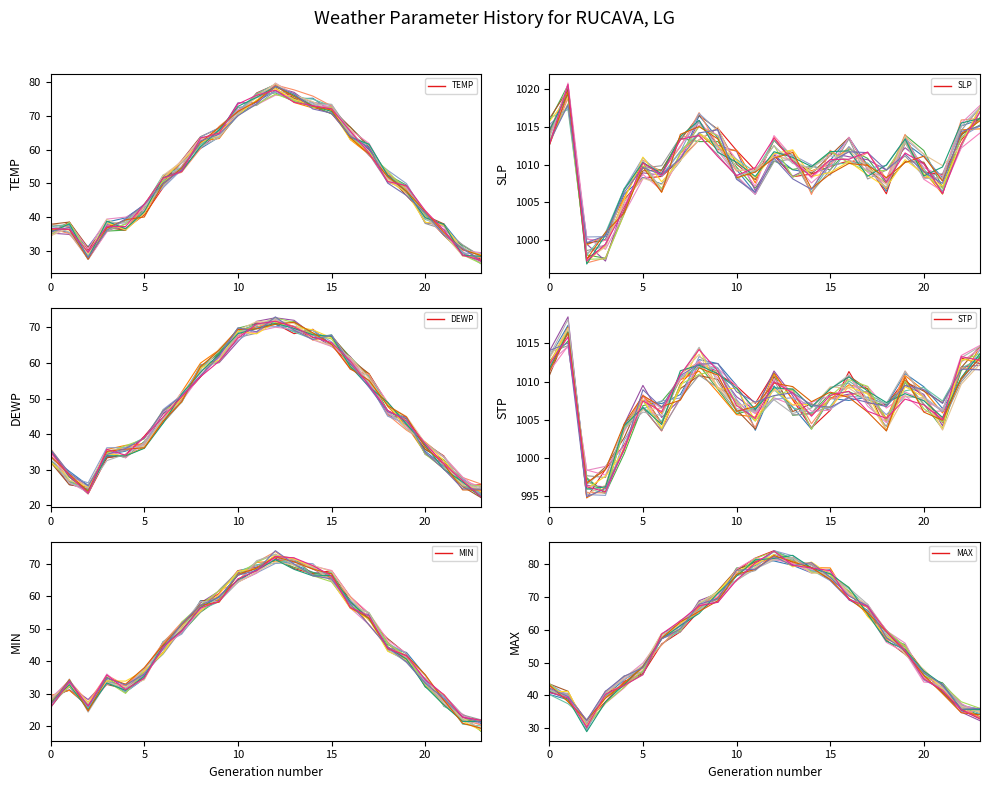

What is the label of the 20th point from the left?

19